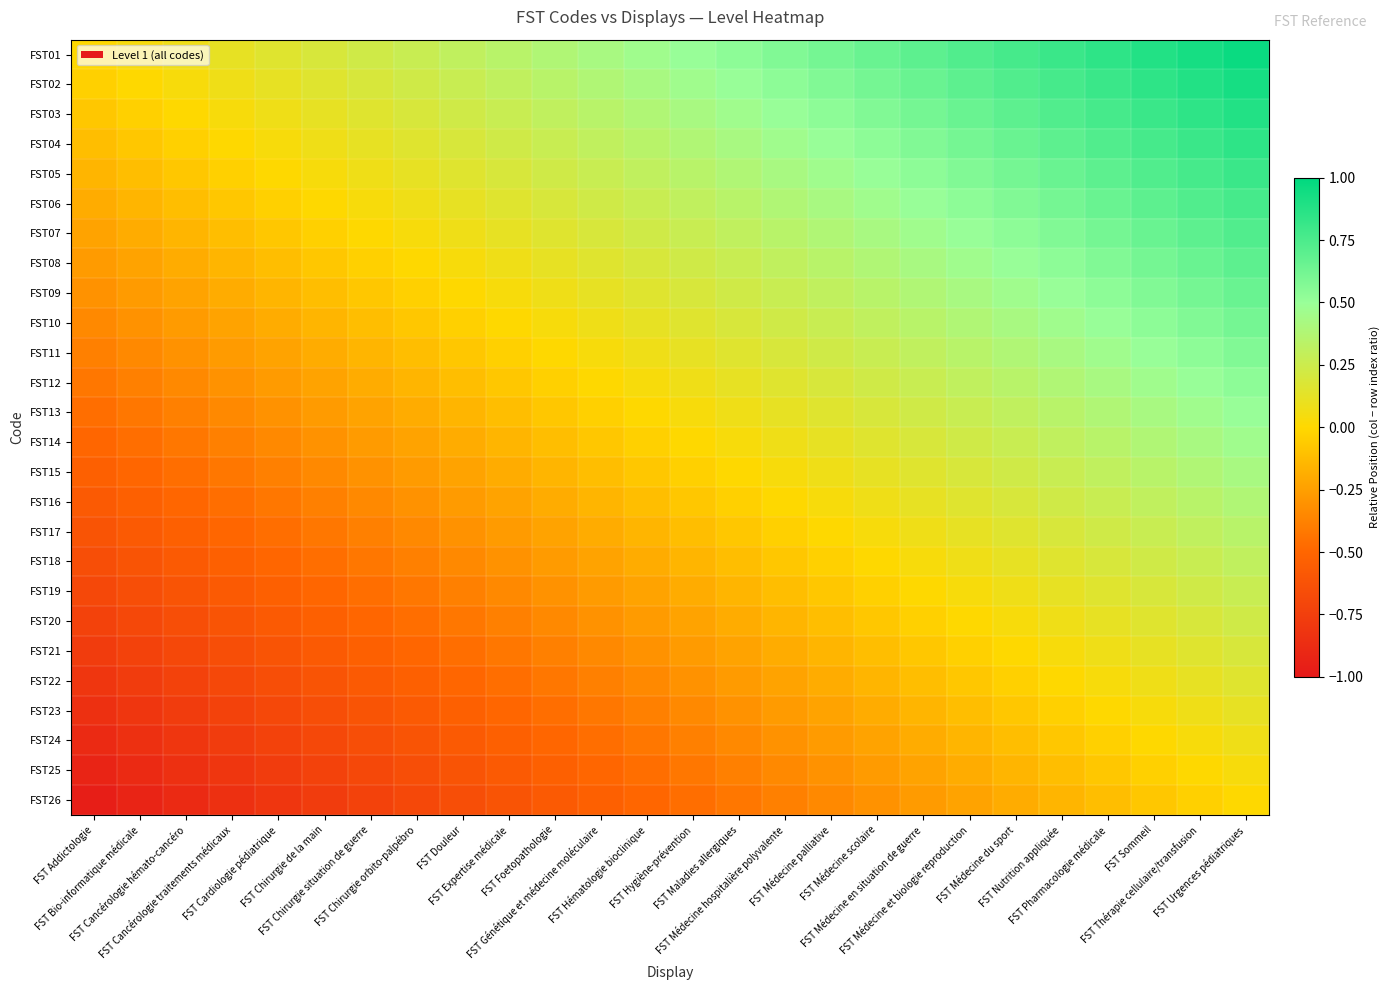

List the series in order of their peak value, highest first.

FST01, FST02, FST03, FST04, FST05, FST06, FST07, FST08, FST09, FST10, FST11, FST12, FST13, FST14, FST15, FST16, FST17, FST18, FST19, FST20, FST21, FST22, FST23, FST24, FST25, FST26